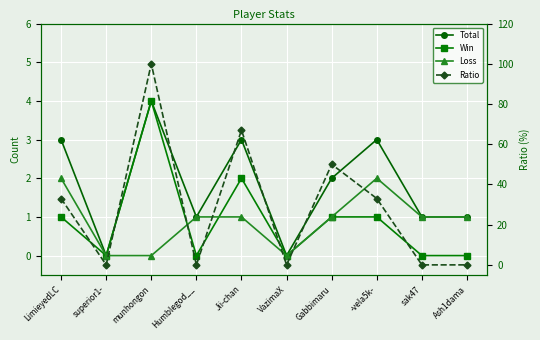

Is it true that Win equals 0 at superior1-?

True